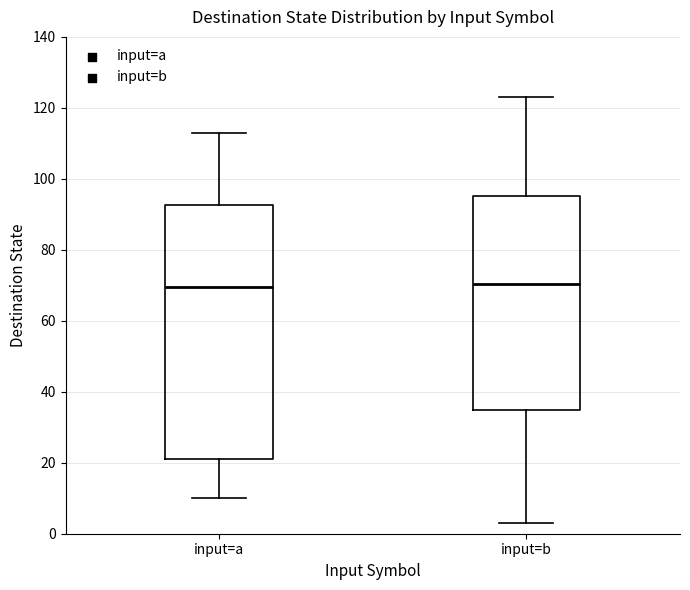

Reading left to right, read every box against the y-axis: the position of its median line, the range the box covers, and the ends of its whiskers. The values are not printed on the chart, so give them approximately, as read against the axis.

input=a: median 70, box 22 to 92, whiskers 10 to 114
input=b: median 70, box 34 to 96, whiskers 4 to 124